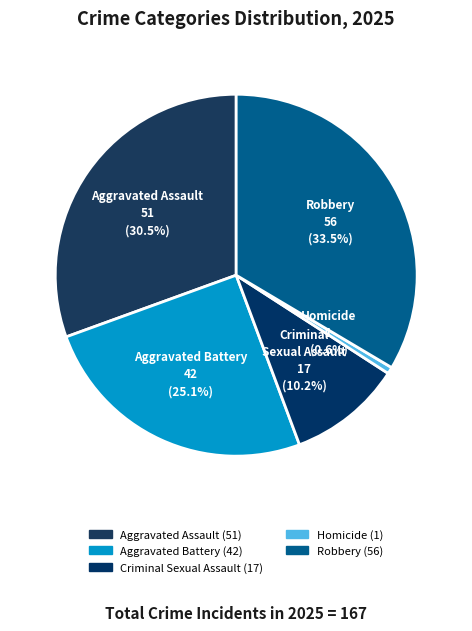

Rank the categories by value from highest to lowest.

Robbery, Aggravated Assault, Aggravated Battery, Criminal Sexual Assault, Homicide